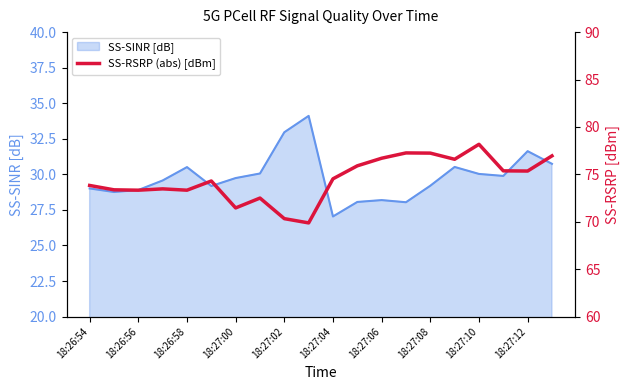

What is the maximum value for SS-SINR [dB]?

34.1